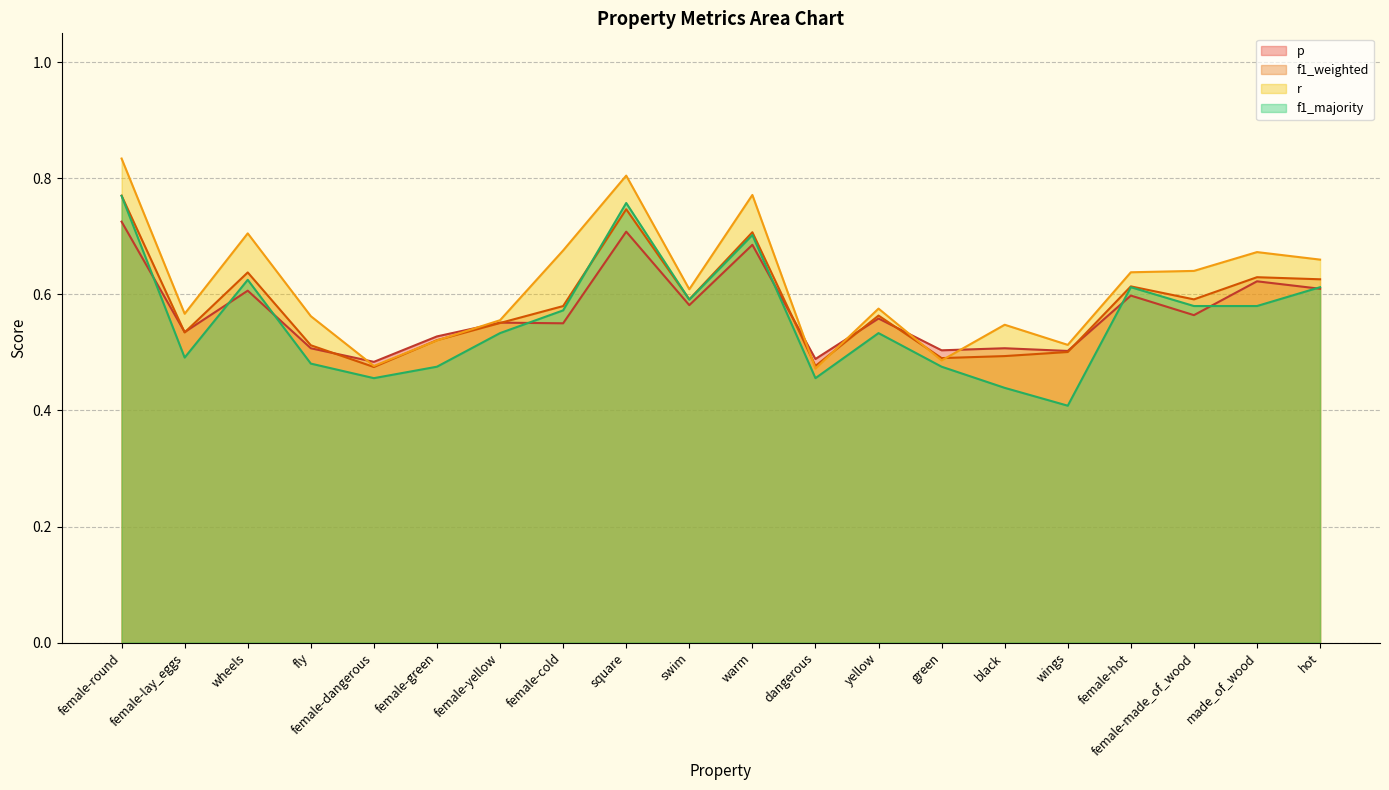

What are all the series names shown in the legend?

p, f1_weighted, r, f1_majority